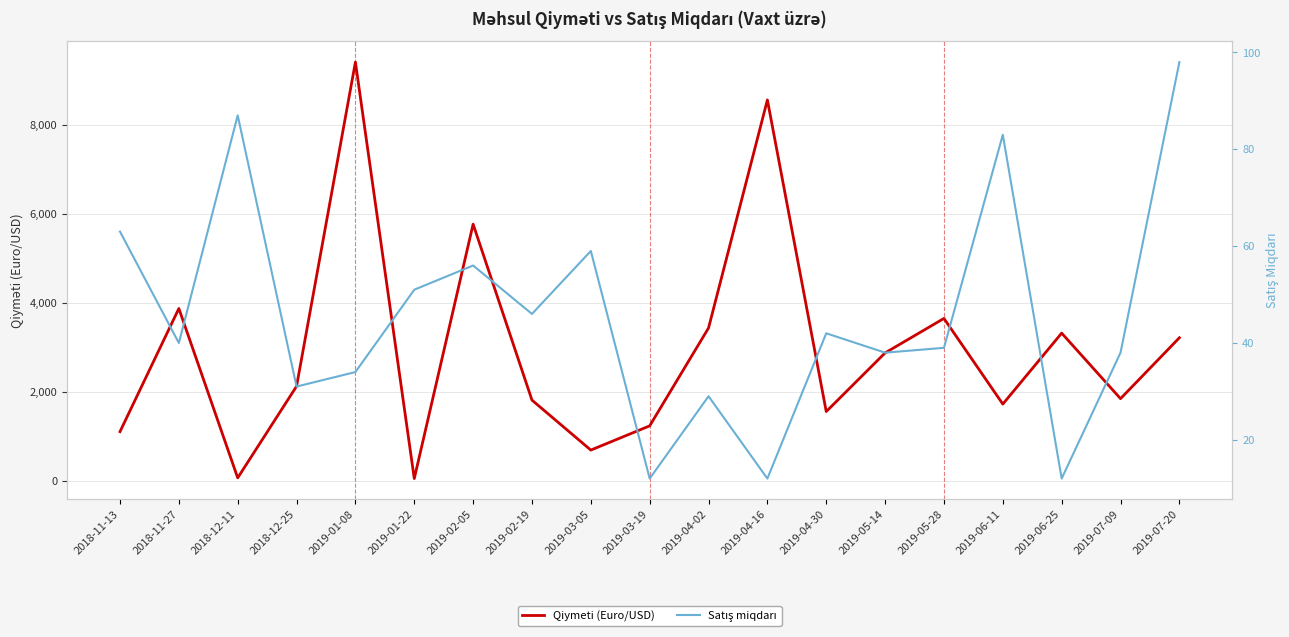

Reading left to right, list all the values displayed in this chart.

Qiymeti (Euro/USD): 1109.2	3878.1	70.1	2129.3	9416.9	54.1	5773.6	1817.6	694.8	1239.4	3439.7	8566.8	1560.9	2879.5	3654.3	1729.0	3324.4	1851.0	3220.0
Satış miqdarı: 63.0	40.0	87.0	31.0	34.0	51.0	56.0	46.0	59.0	12.0	29.0	12.0	42.0	38.0	39.0	83.0	12.0	38.0	98.0